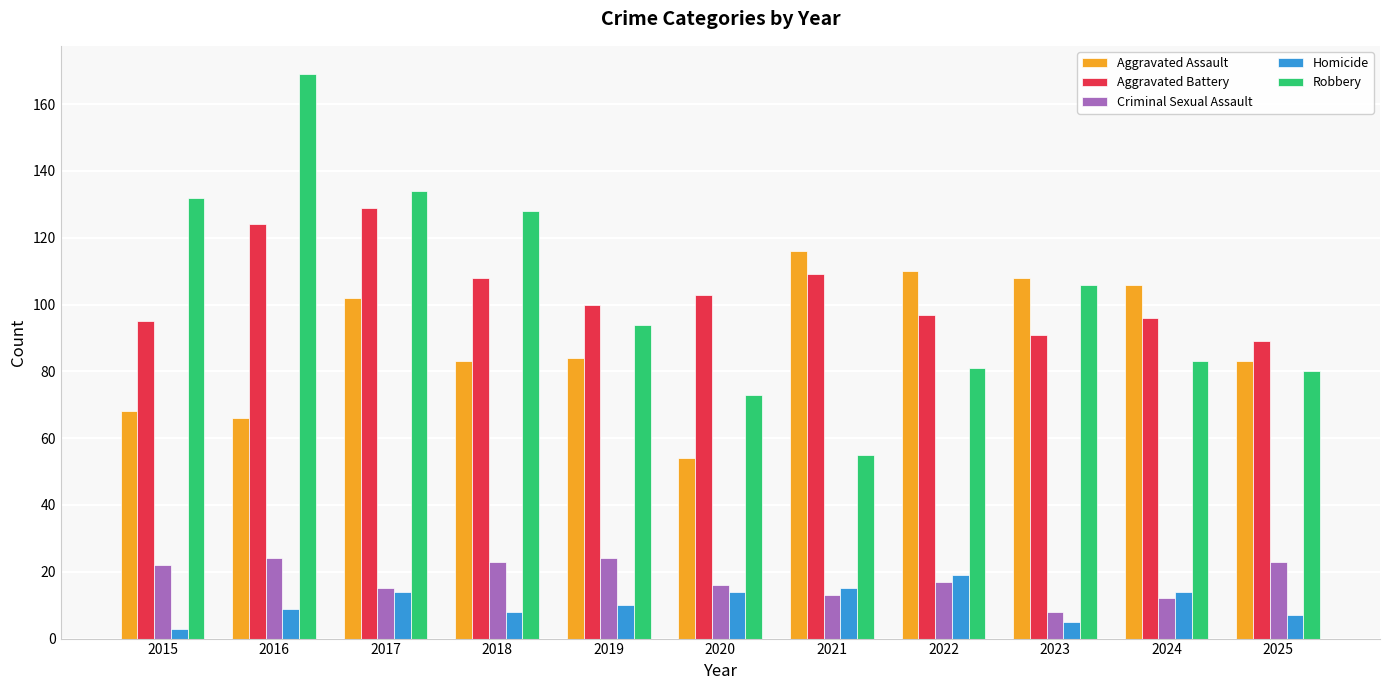

Reading left to right, transcribe all the data shown in this chart.

Aggravated Assault: 2015=68	2016=66	2017=102	2018=83	2019=84	2020=54	2021=116	2022=110	2023=108	2024=106	2025=83
Aggravated Battery: 2015=95	2016=124	2017=129	2018=108	2019=100	2020=103	2021=109	2022=97	2023=91	2024=96	2025=89
Criminal Sexual Assault: 2015=22	2016=24	2017=15	2018=23	2019=24	2020=16	2021=13	2022=17	2023=8	2024=12	2025=23
Homicide: 2015=3	2016=9	2017=14	2018=8	2019=10	2020=14	2021=15	2022=19	2023=5	2024=14	2025=7
Robbery: 2015=132	2016=169	2017=134	2018=128	2019=94	2020=73	2021=55	2022=81	2023=106	2024=83	2025=80